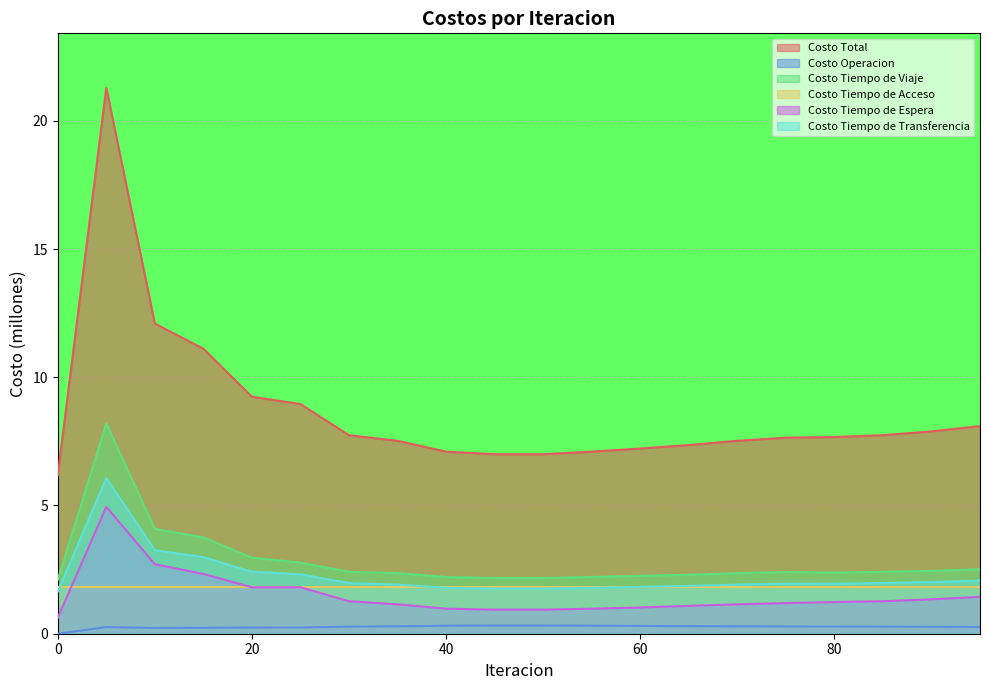

Read the Costo Tiempo de Transferencia value at 80.

2.0